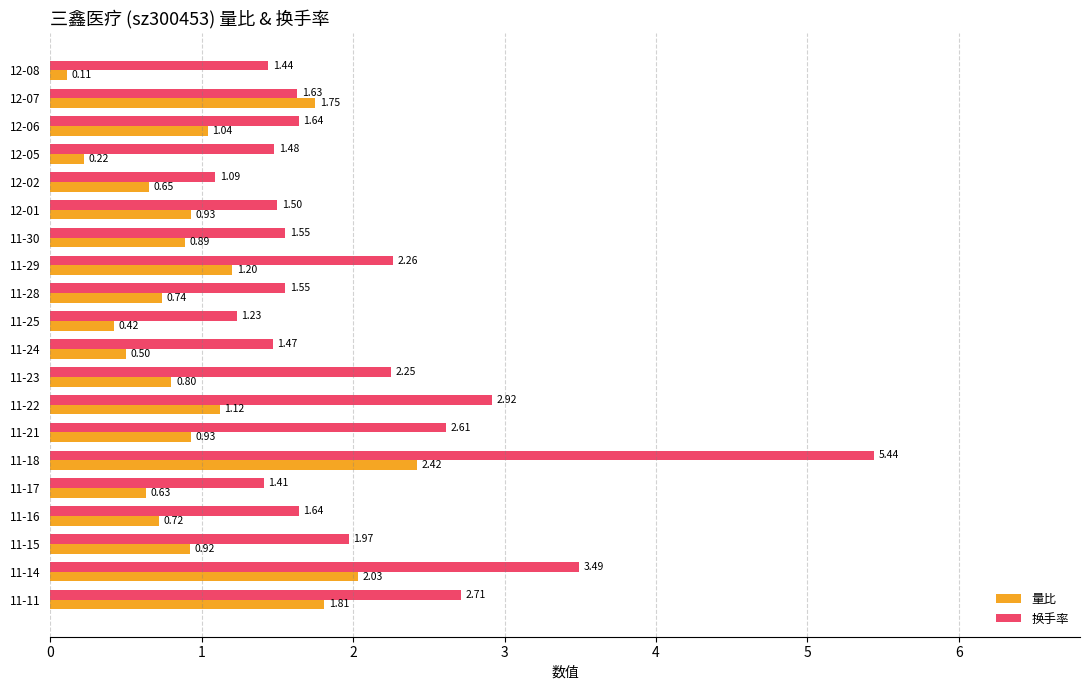

At which category is the sum across all series the highest?

11-18